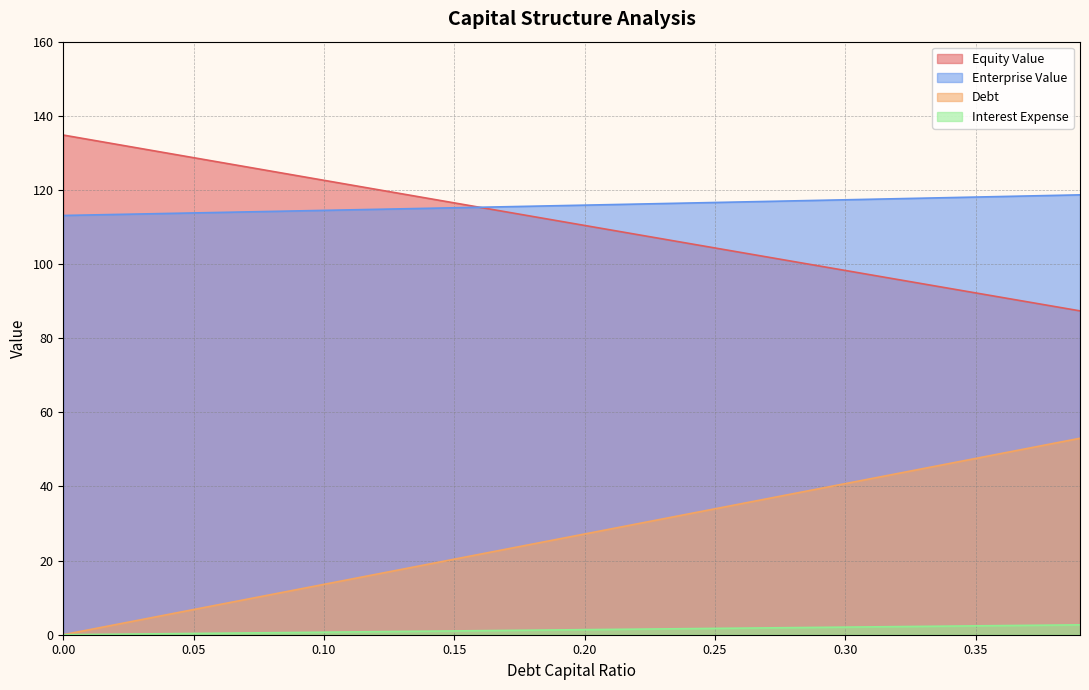

At how many categories does at least one series exceed 2?

40